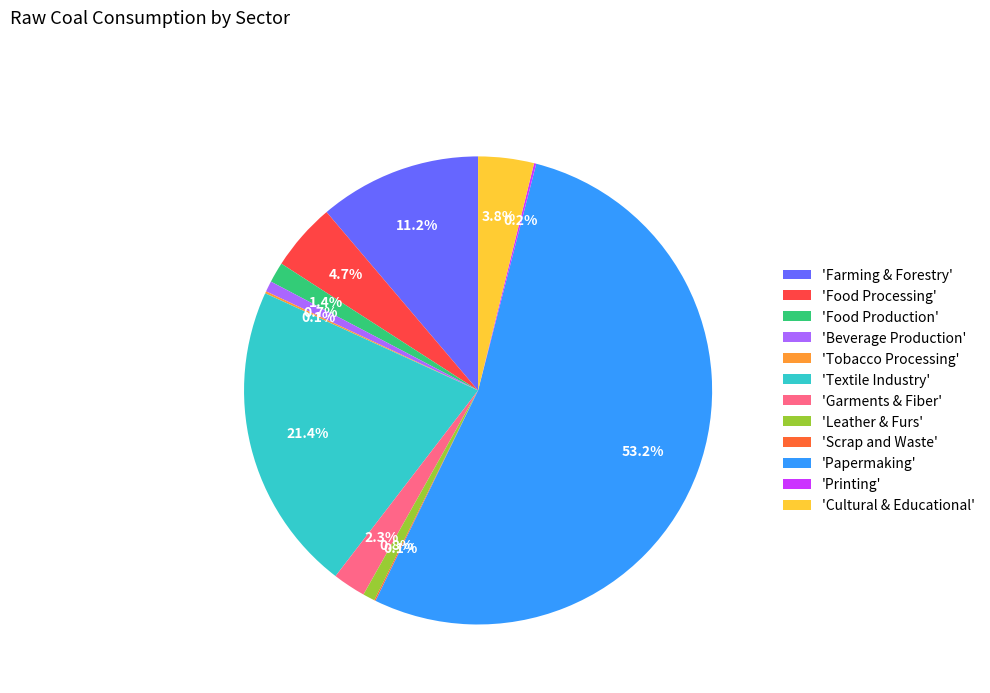

Which category has the smallest portion of the pie?

Scrap and Waste